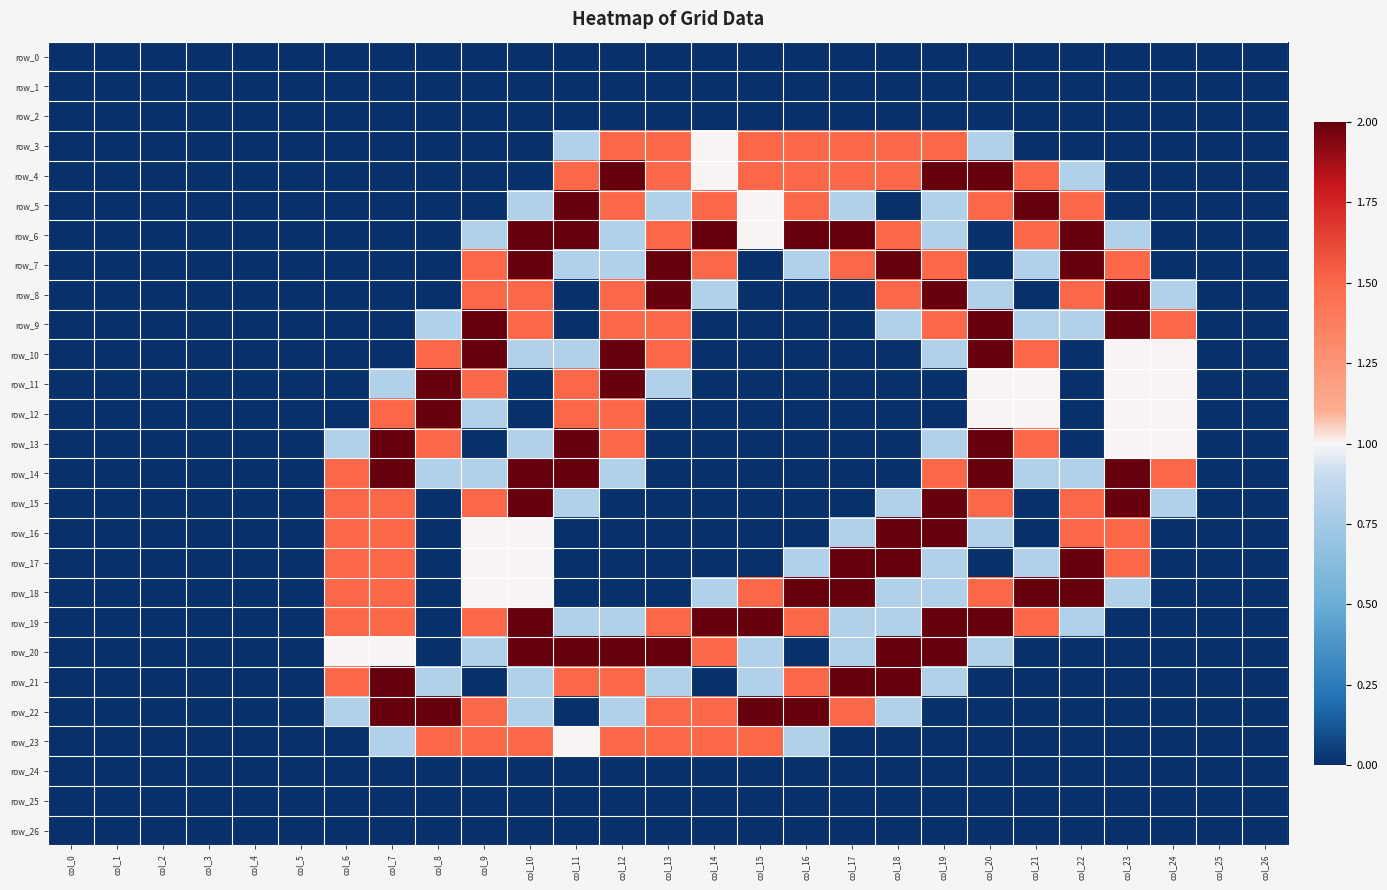

Reading right to left, what are all the values shown in this chart?

row_0: 0.0	0.0	0.0	0.0	0.0	0.0	0.0	0.0	0.0	0.0	0.0	0.0	0.0	0.0	0.0	0.0	0.0	0.0	0.0	0.0	0.0	0.0	0.0	0.0	0.0	0.0	0.0
row_1: 0.0	0.0	0.0	0.0	0.0	0.0	0.0	0.0	0.0	0.0	0.0	0.0	0.0	0.0	0.0	0.0	0.0	0.0	0.0	0.0	0.0	0.0	0.0	0.0	0.0	0.0	0.0
row_2: 0.0	0.0	0.0	0.0	0.0	0.0	0.0	0.0	0.0	0.0	0.0	0.0	0.0	0.0	0.0	0.0	0.0	0.0	0.0	0.0	0.0	0.0	0.0	0.0	0.0	0.0	0.0
row_3: 0.0	0.0	0.0	0.0	0.0	0.0	0.8	1.5	1.5	1.5	1.5	1.5	1.0	1.5	1.5	0.8	0.0	0.0	0.0	0.0	0.0	0.0	0.0	0.0	0.0	0.0	0.0
row_4: 0.0	0.0	0.0	0.0	0.8	1.5	2.0	2.0	1.5	1.5	1.5	1.5	1.0	1.5	2.0	1.5	0.0	0.0	0.0	0.0	0.0	0.0	0.0	0.0	0.0	0.0	0.0
row_5: 0.0	0.0	0.0	0.0	1.5	2.0	1.5	0.8	0.0	0.8	1.5	1.0	1.5	0.8	1.5	2.0	0.8	0.0	0.0	0.0	0.0	0.0	0.0	0.0	0.0	0.0	0.0
row_6: 0.0	0.0	0.0	0.8	2.0	1.5	0.0	0.8	1.5	2.0	2.0	1.0	2.0	1.5	0.8	2.0	2.0	0.8	0.0	0.0	0.0	0.0	0.0	0.0	0.0	0.0	0.0
row_7: 0.0	0.0	0.0	1.5	2.0	0.8	0.0	1.5	2.0	1.5	0.8	0.0	1.5	2.0	0.8	0.8	2.0	1.5	0.0	0.0	0.0	0.0	0.0	0.0	0.0	0.0	0.0
row_8: 0.0	0.0	0.8	2.0	1.5	0.0	0.8	2.0	1.5	0.0	0.0	0.0	0.8	2.0	1.5	0.0	1.5	1.5	0.0	0.0	0.0	0.0	0.0	0.0	0.0	0.0	0.0
row_9: 0.0	0.0	1.5	2.0	0.8	0.8	2.0	1.5	0.8	0.0	0.0	0.0	0.0	1.5	1.5	0.0	1.5	2.0	0.8	0.0	0.0	0.0	0.0	0.0	0.0	0.0	0.0
row_10: 0.0	0.0	1.0	1.0	0.0	1.5	2.0	0.8	0.0	0.0	0.0	0.0	0.0	1.5	2.0	0.8	0.8	2.0	1.5	0.0	0.0	0.0	0.0	0.0	0.0	0.0	0.0
row_11: 0.0	0.0	1.0	1.0	0.0	1.0	1.0	0.0	0.0	0.0	0.0	0.0	0.0	0.8	2.0	1.5	0.0	1.5	2.0	0.8	0.0	0.0	0.0	0.0	0.0	0.0	0.0
row_12: 0.0	0.0	1.0	1.0	0.0	1.0	1.0	0.0	0.0	0.0	0.0	0.0	0.0	0.0	1.5	1.5	0.0	0.8	2.0	1.5	0.0	0.0	0.0	0.0	0.0	0.0	0.0
row_13: 0.0	0.0	1.0	1.0	0.0	1.5	2.0	0.8	0.0	0.0	0.0	0.0	0.0	0.0	1.5	2.0	0.8	0.0	1.5	2.0	0.8	0.0	0.0	0.0	0.0	0.0	0.0
row_14: 0.0	0.0	1.5	2.0	0.8	0.8	2.0	1.5	0.0	0.0	0.0	0.0	0.0	0.0	0.8	2.0	2.0	0.8	0.8	2.0	1.5	0.0	0.0	0.0	0.0	0.0	0.0
row_15: 0.0	0.0	0.8	2.0	1.5	0.0	1.5	2.0	0.8	0.0	0.0	0.0	0.0	0.0	0.0	0.8	2.0	1.5	0.0	1.5	1.5	0.0	0.0	0.0	0.0	0.0	0.0
row_16: 0.0	0.0	0.0	1.5	1.5	0.0	0.8	2.0	2.0	0.8	0.0	0.0	0.0	0.0	0.0	0.0	1.0	1.0	0.0	1.5	1.5	0.0	0.0	0.0	0.0	0.0	0.0
row_17: 0.0	0.0	0.0	1.5	2.0	0.8	0.0	0.8	2.0	2.0	0.8	0.0	0.0	0.0	0.0	0.0	1.0	1.0	0.0	1.5	1.5	0.0	0.0	0.0	0.0	0.0	0.0
row_18: 0.0	0.0	0.0	0.8	2.0	2.0	1.5	0.8	0.8	2.0	2.0	1.5	0.8	0.0	0.0	0.0	1.0	1.0	0.0	1.5	1.5	0.0	0.0	0.0	0.0	0.0	0.0
row_19: 0.0	0.0	0.0	0.0	0.8	1.5	2.0	2.0	0.8	0.8	1.5	2.0	2.0	1.5	0.8	0.8	2.0	1.5	0.0	1.5	1.5	0.0	0.0	0.0	0.0	0.0	0.0
row_20: 0.0	0.0	0.0	0.0	0.0	0.0	0.8	2.0	2.0	0.8	0.0	0.8	1.5	2.0	2.0	2.0	2.0	0.8	0.0	1.0	1.0	0.0	0.0	0.0	0.0	0.0	0.0
row_21: 0.0	0.0	0.0	0.0	0.0	0.0	0.0	0.8	2.0	2.0	1.5	0.8	0.0	0.8	1.5	1.5	0.8	0.0	0.8	2.0	1.5	0.0	0.0	0.0	0.0	0.0	0.0
row_22: 0.0	0.0	0.0	0.0	0.0	0.0	0.0	0.0	0.8	1.5	2.0	2.0	1.5	1.5	0.8	0.0	0.8	1.5	2.0	2.0	0.8	0.0	0.0	0.0	0.0	0.0	0.0
row_23: 0.0	0.0	0.0	0.0	0.0	0.0	0.0	0.0	0.0	0.0	0.8	1.5	1.5	1.5	1.5	1.0	1.5	1.5	1.5	0.8	0.0	0.0	0.0	0.0	0.0	0.0	0.0
row_24: 0.0	0.0	0.0	0.0	0.0	0.0	0.0	0.0	0.0	0.0	0.0	0.0	0.0	0.0	0.0	0.0	0.0	0.0	0.0	0.0	0.0	0.0	0.0	0.0	0.0	0.0	0.0
row_25: 0.0	0.0	0.0	0.0	0.0	0.0	0.0	0.0	0.0	0.0	0.0	0.0	0.0	0.0	0.0	0.0	0.0	0.0	0.0	0.0	0.0	0.0	0.0	0.0	0.0	0.0	0.0
row_26: 0.0	0.0	0.0	0.0	0.0	0.0	0.0	0.0	0.0	0.0	0.0	0.0	0.0	0.0	0.0	0.0	0.0	0.0	0.0	0.0	0.0	0.0	0.0	0.0	0.0	0.0	0.0